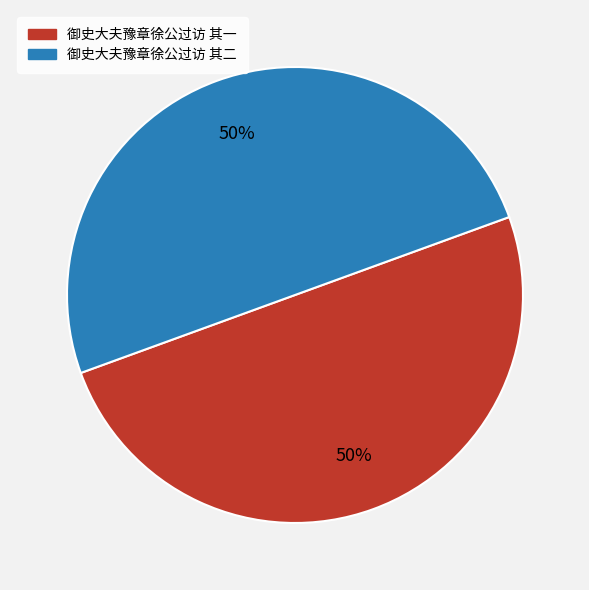

Approximately how many times larger is the value at 御史大夫豫章徐公过访 其二 compared to 御史大夫豫章徐公过访 其一?

1.0